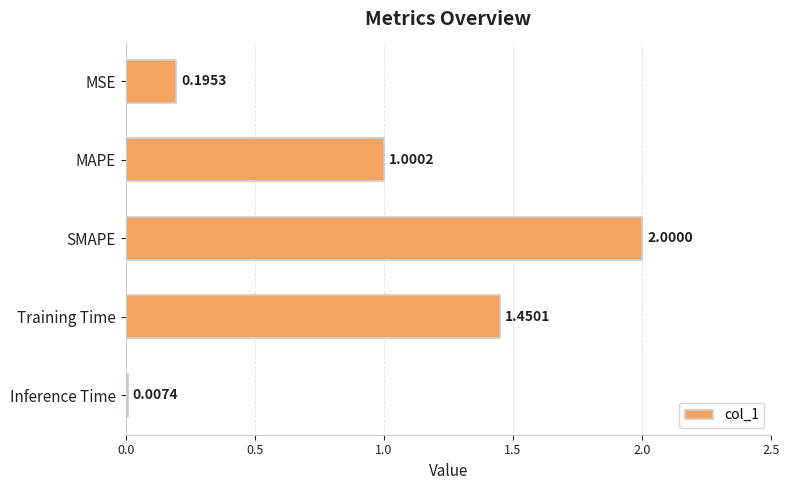

What is the sum of all values?

4.7